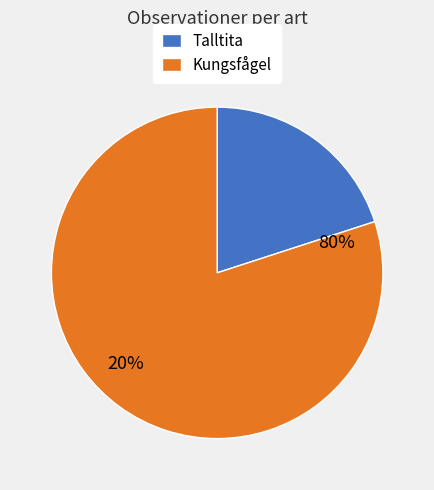

Approximately how many times larger is the value at Talltita compared to Kungsfågel?

0.2